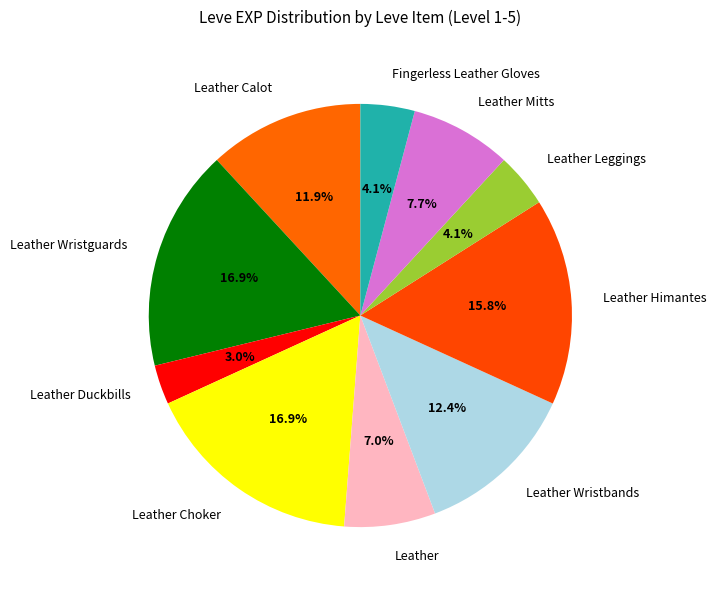

Count the number of slices in the pie.

10